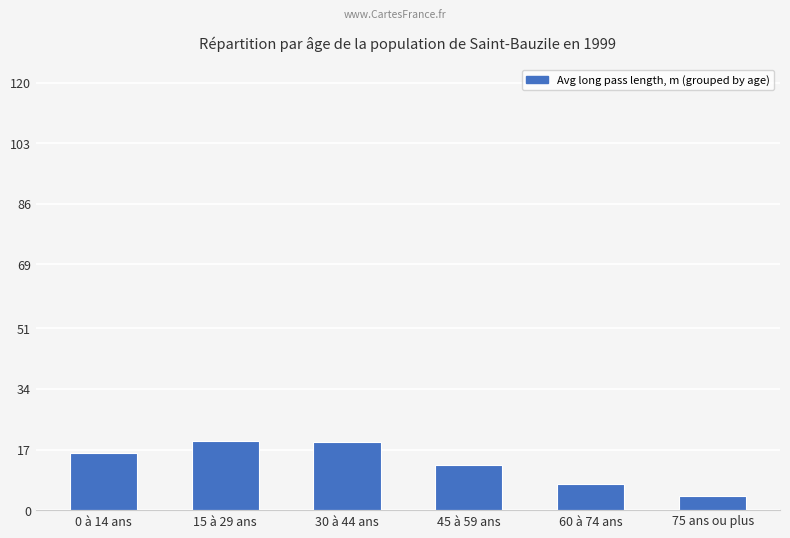

What is the difference between the values at 75 ans ou plus and 0 à 14 ans?

11.9